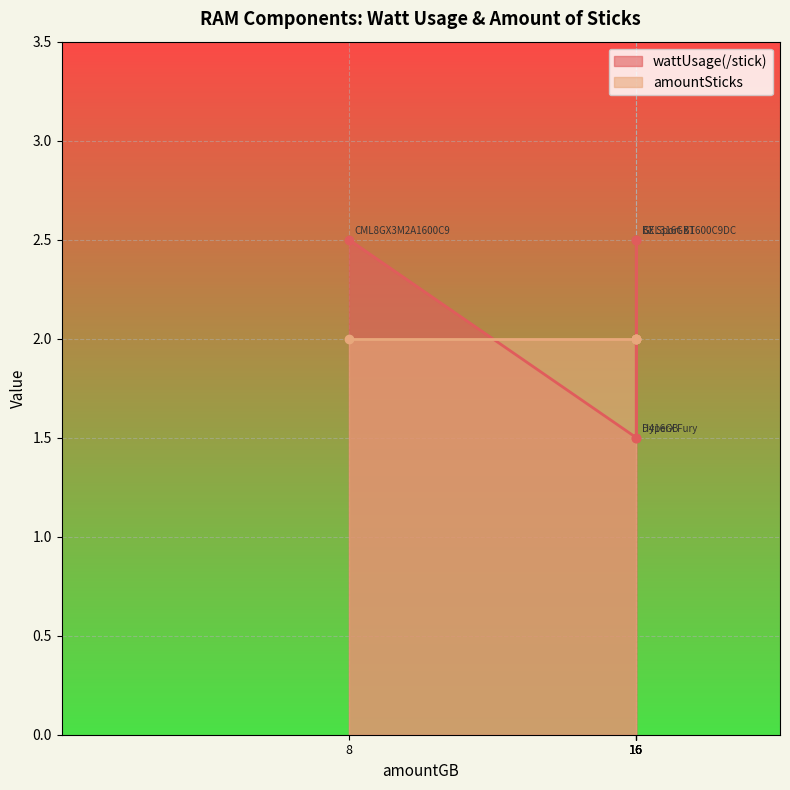

Count the values in the range 1 to 2.

2